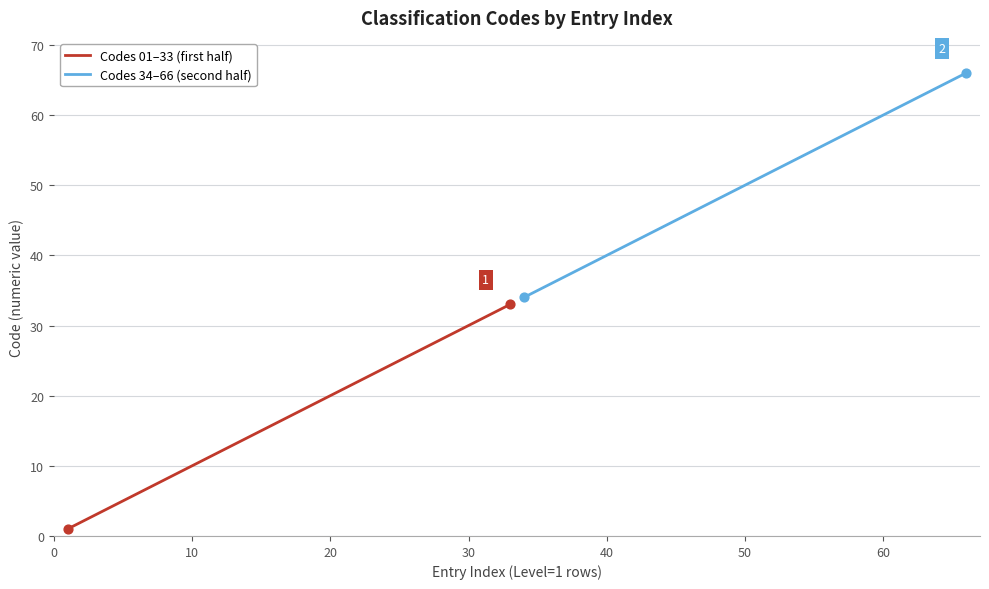

Which series has the largest total across all categories?

Codes 34–66 (second half)